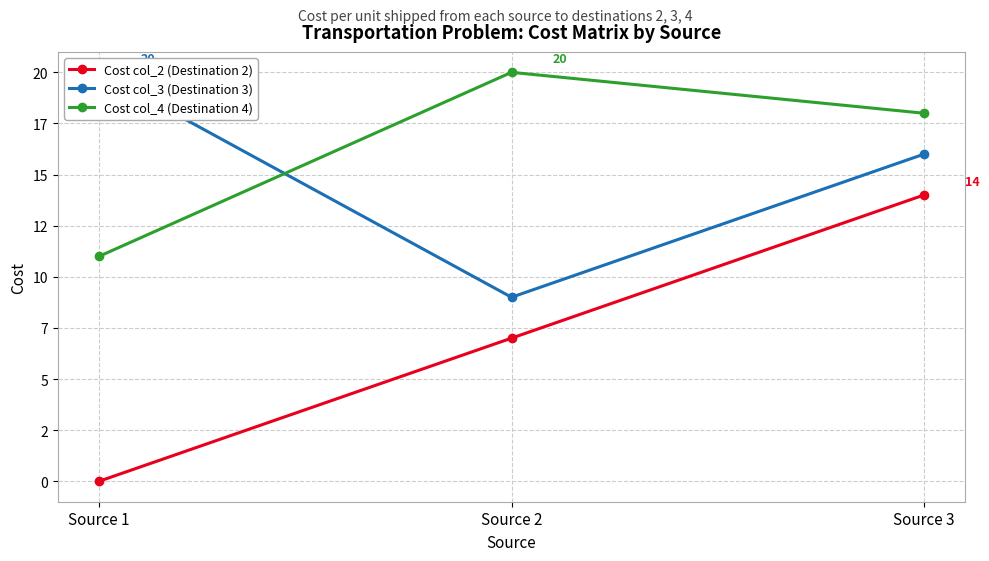

At which category does the chart reach its peak across all series?

Source 1